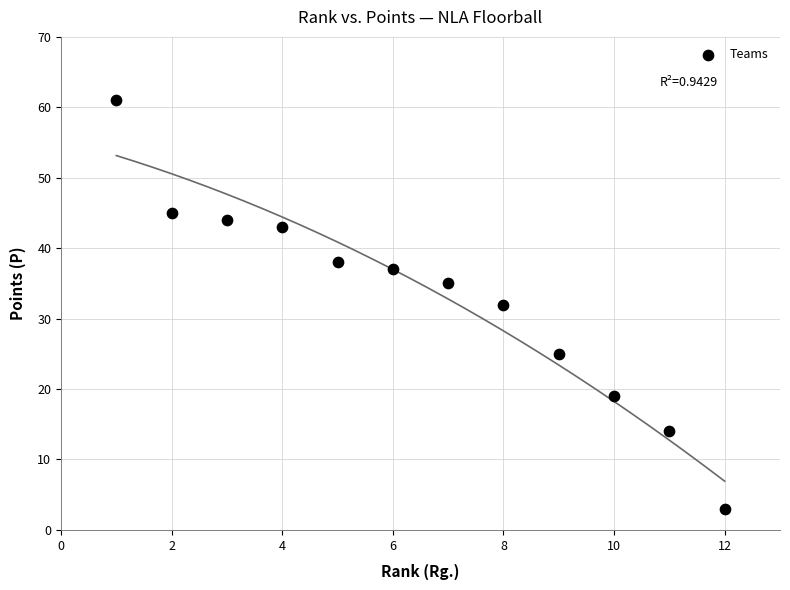

What is the range of Y values (max minus min)?

58